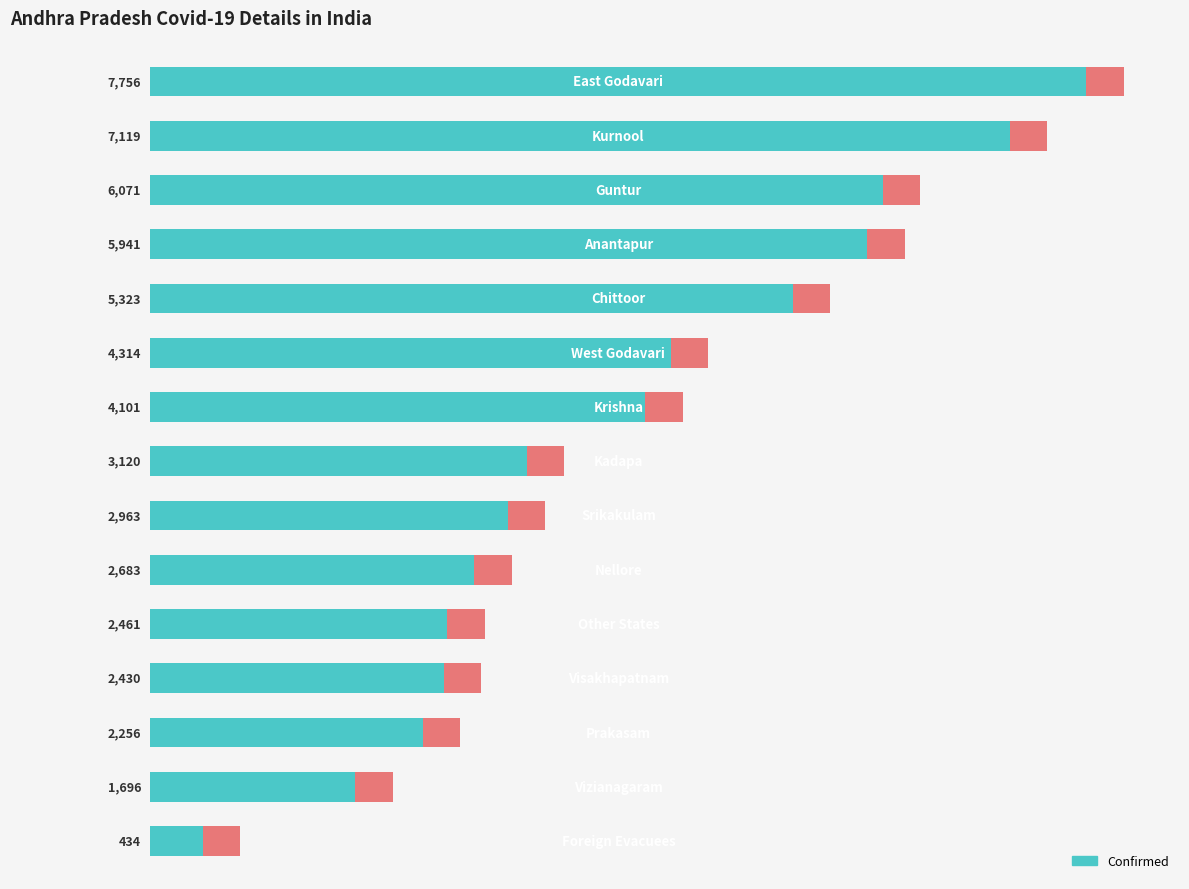

Reading right to left, extract all data points from this chart.

434	1696	2256	2430	2461	2683	2963	3120	4101	4314	5323	5941	6071	7119	7756